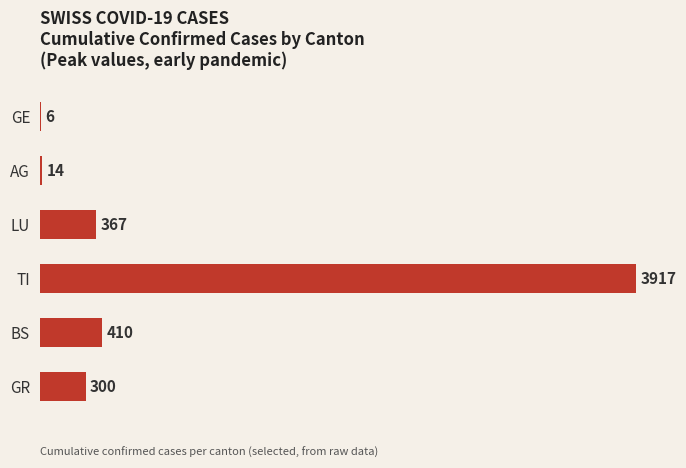

Which category has the highest value across all series?

TI